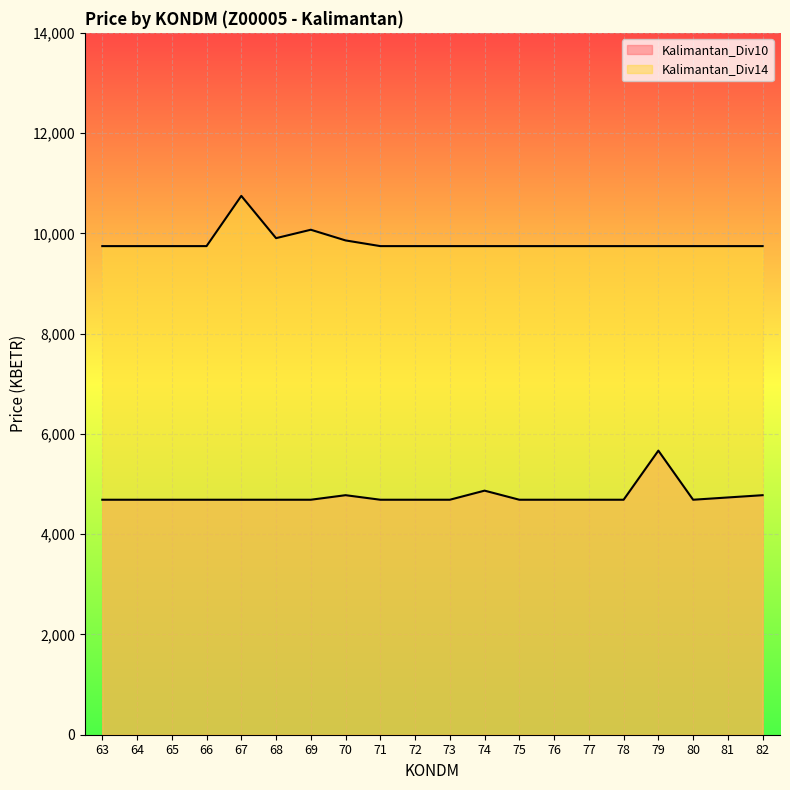

Reading right to left, extract all data points from this chart.

Kalimantan_Div10: 82=4777.9	81=4732.5	80=4687.2	79=5666.4	78=4687.2	77=4687.2	76=4687.2	75=4687.2	74=4868.5	73=4687.2	72=4687.2	71=4687.2	70=4777.9	69=4687.2	68=4687.2	67=4687.2	66=4687.2	65=4687.2	64=4687.2	63=4687.2
Kalimantan_Div14: 82=9746.1	81=9746.1	80=9746.1	79=9746.1	78=9746.1	77=9746.1	76=9746.1	75=9746.1	74=9746.1	73=9746.1	72=9746.1	71=9746.1	70=9859.5	69=10072.5	68=9904.8	67=10748.0	66=9746.1	65=9746.1	64=9746.1	63=9746.1